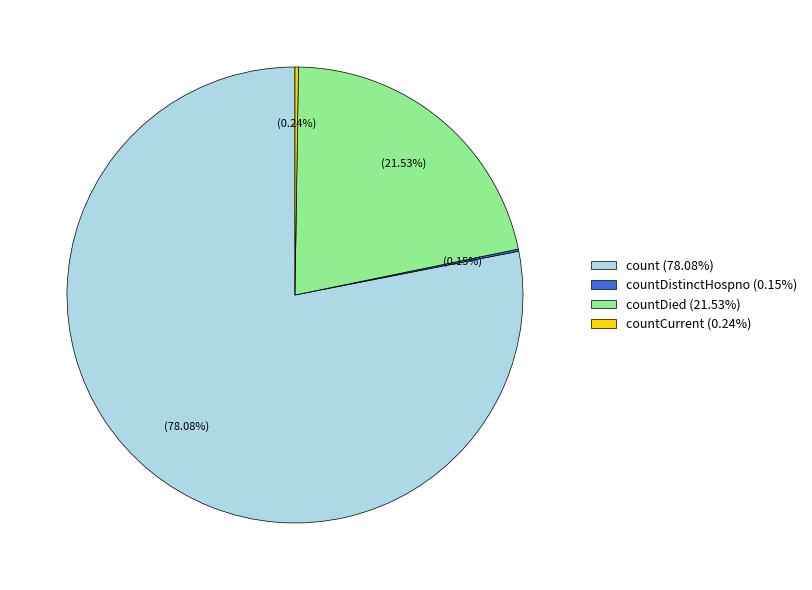

Which category has the biggest portion of the pie?

count (78.08%)